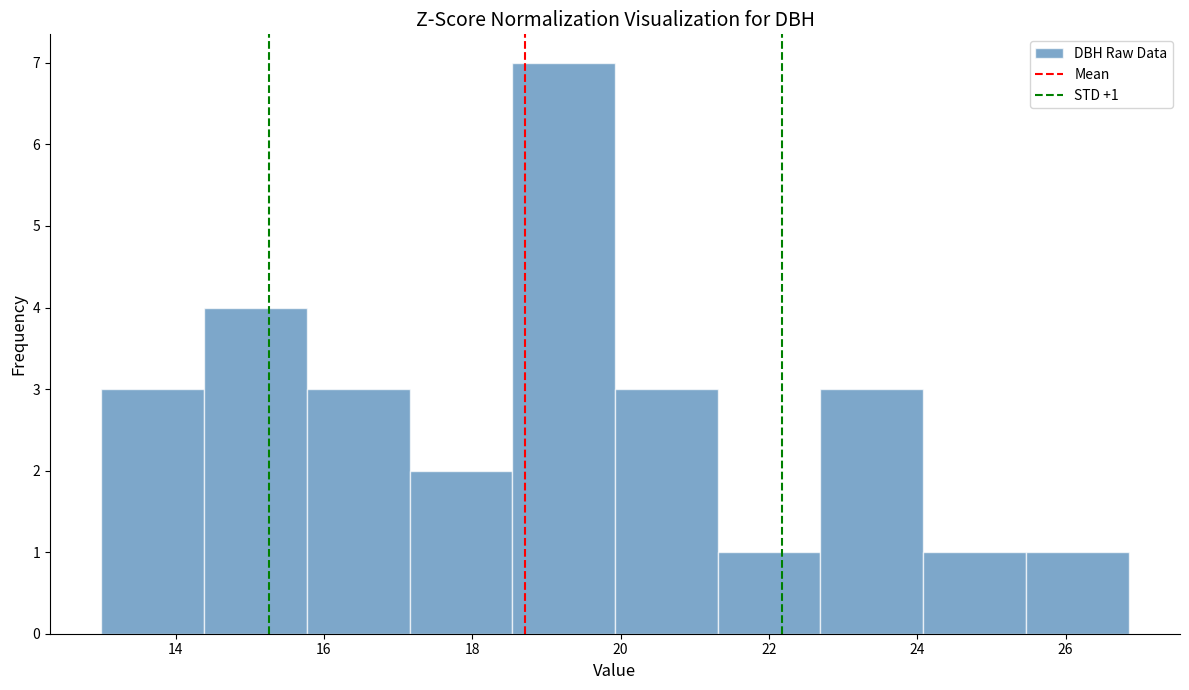

Over which range of the x-axis is the bar tallest?

18.6 to 20.0